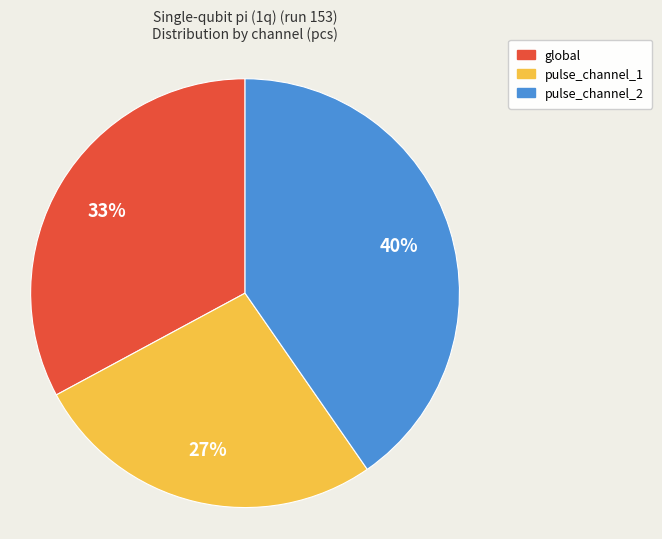

To the nearest percent, what is the combined percentage of global and pulse_channel_2?

73%